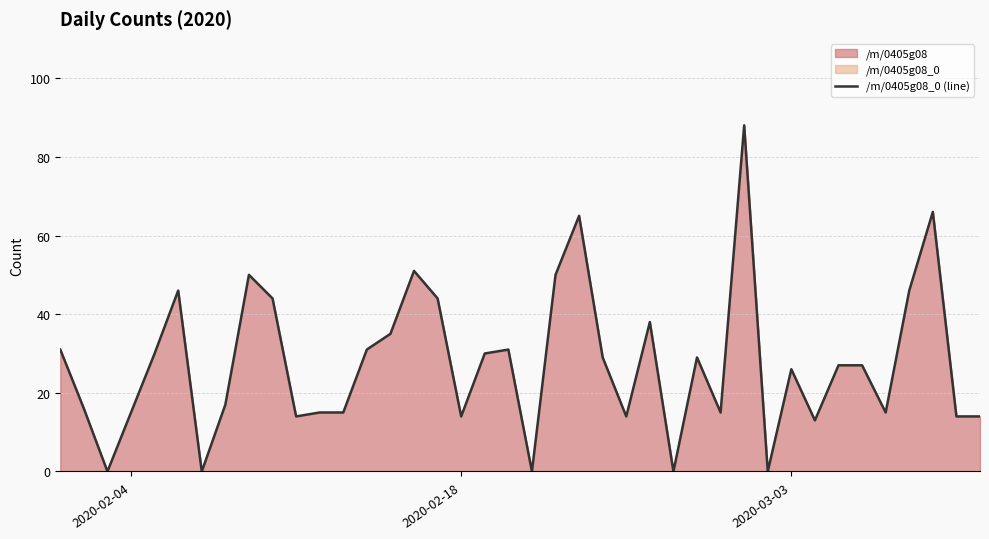

What is the maximum value shown in the chart?

88